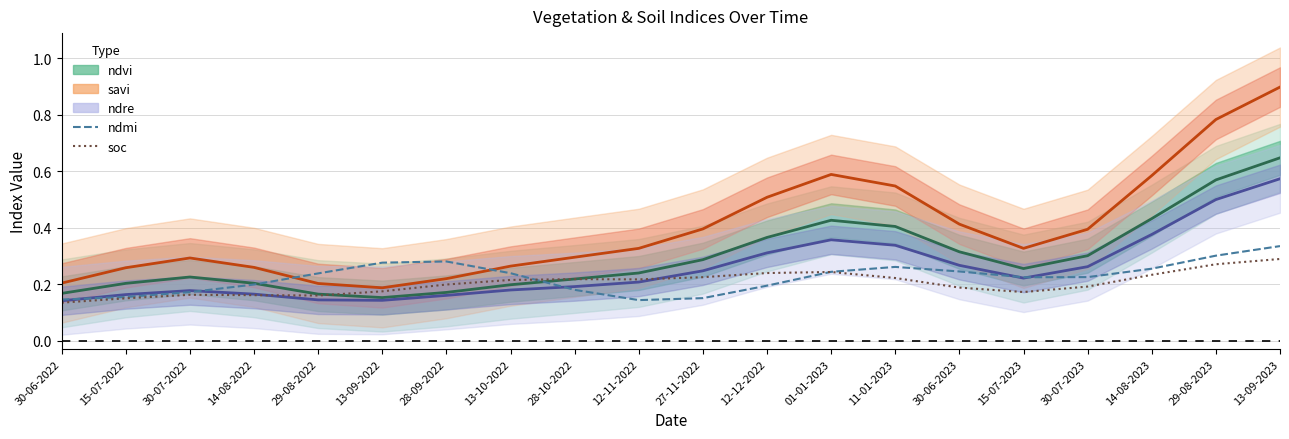

Where do ndmi and soc first cross each other?

13-10-2022 and 28-10-2022